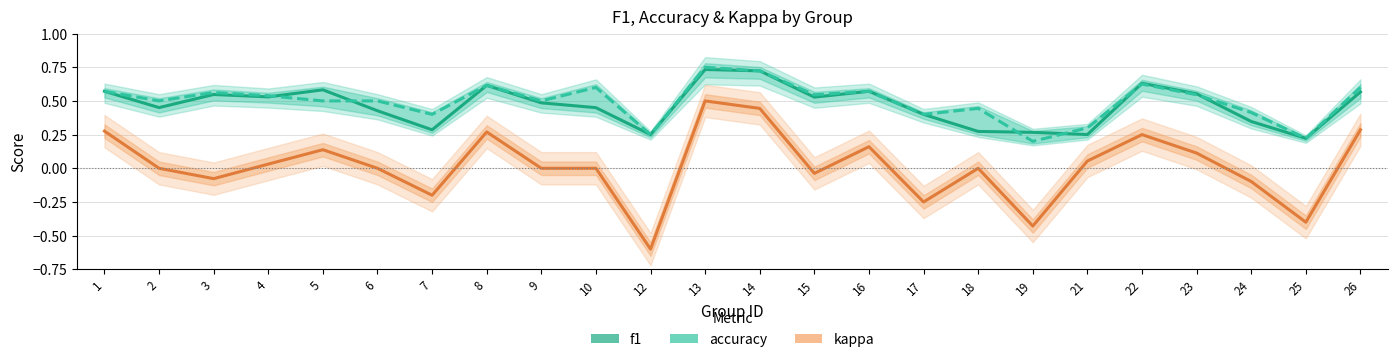

In accuracy, how many points are lower than both neighbors (excluding endpoints)?

8